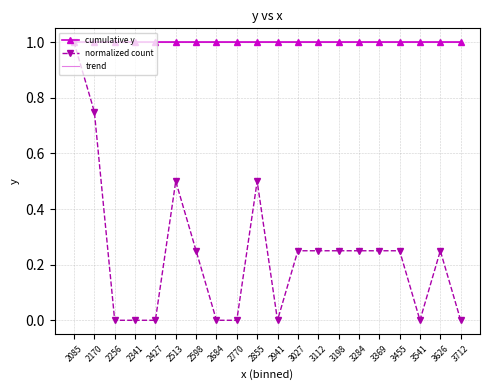

Count the number of categories in the chart.

20